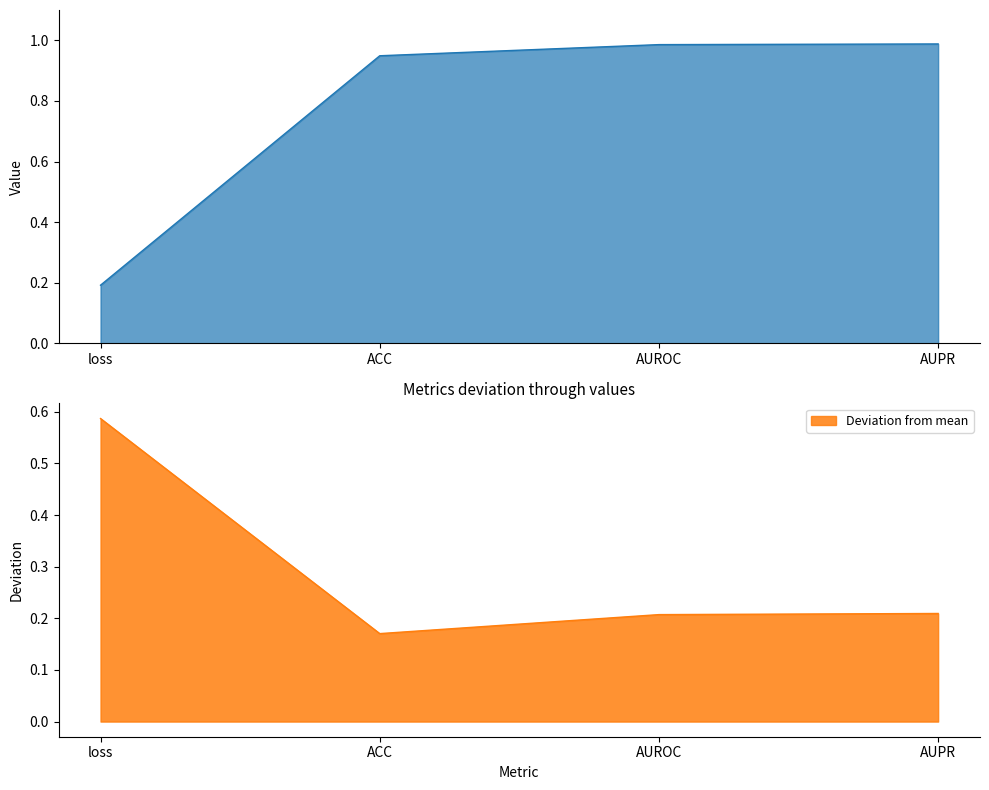

What value does the data have at ACC?

0.9